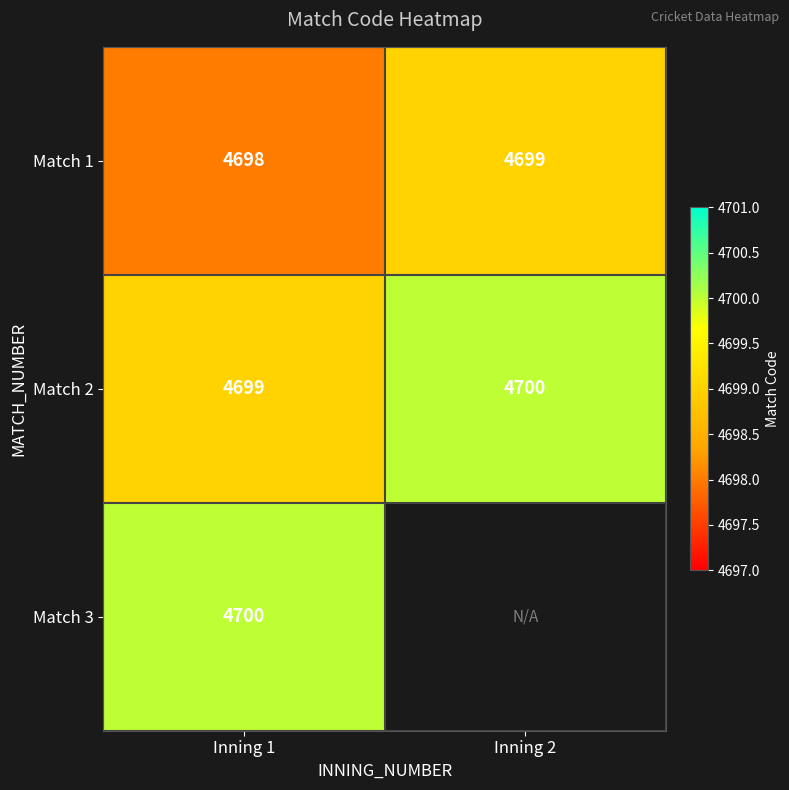

What is the approximate value of Match 2 at Inning 1?

4699